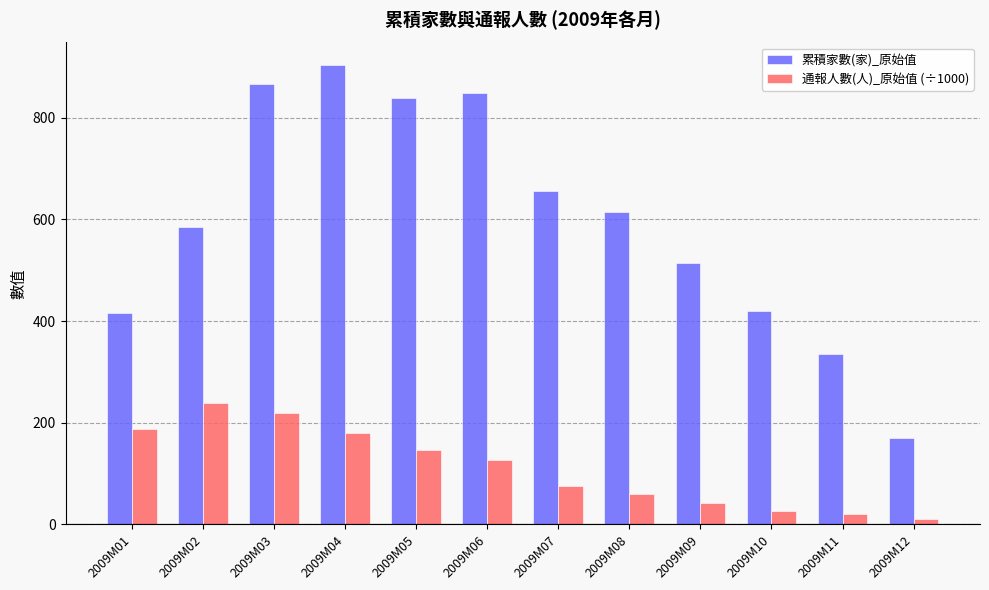

The 通報人數(人)_原始值 (÷1000) series shows 19.9 at 2009M11. True or false?

True